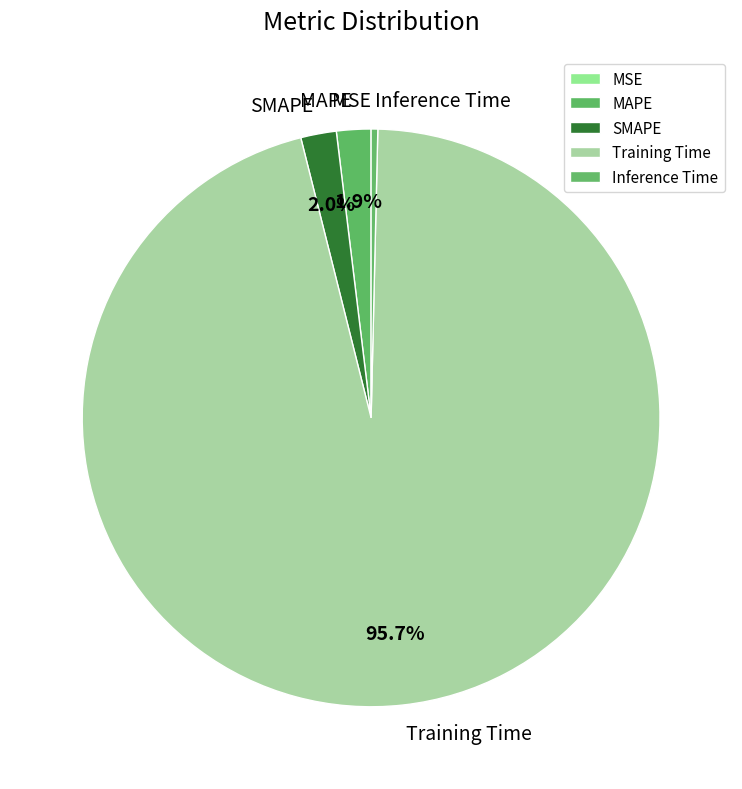

Which category has the biggest portion of the pie?

Training Time